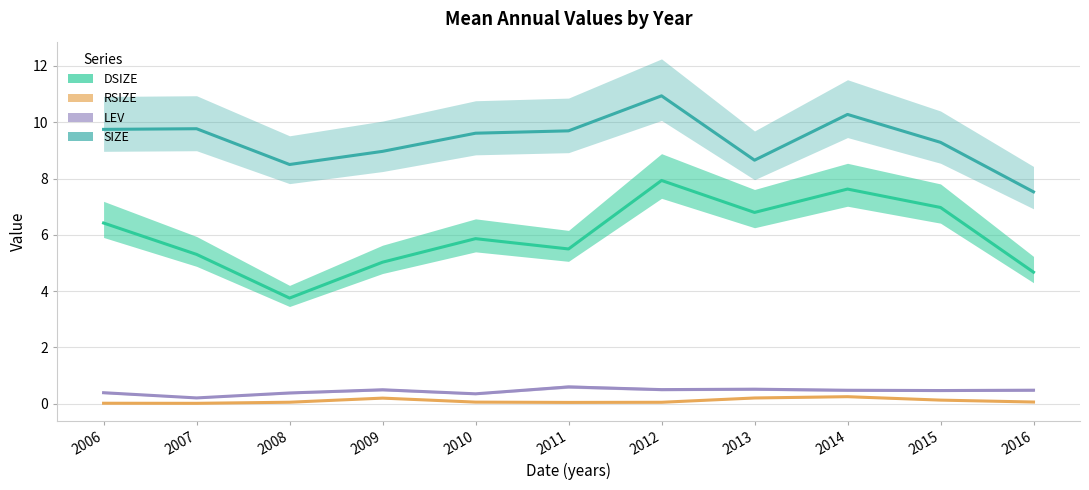

Which series has the widest spread of values?

DSIZE